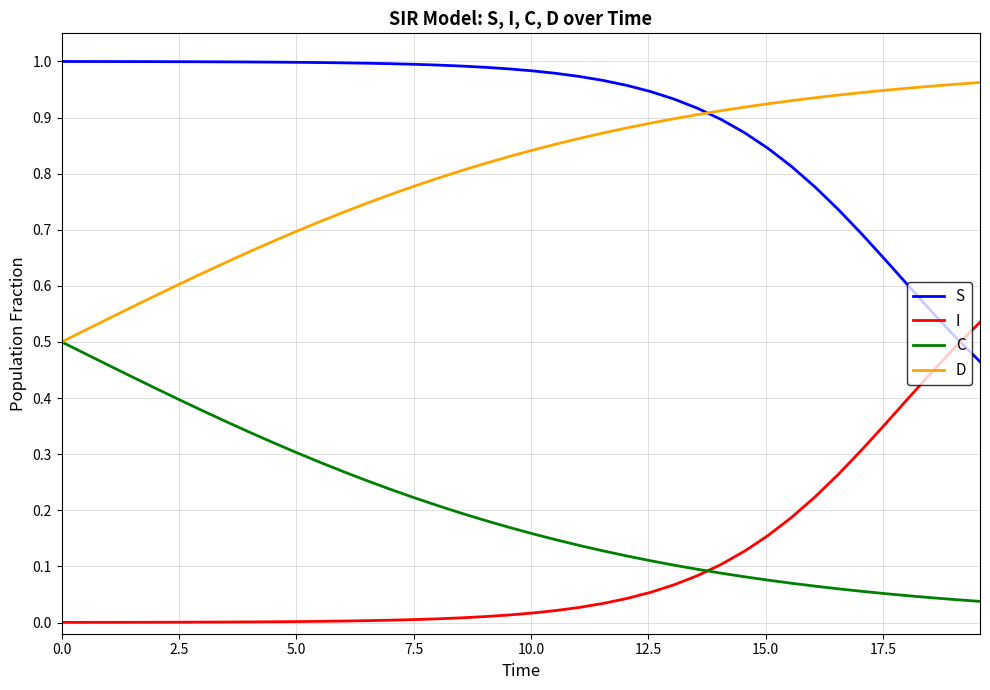

Is this an area chart (filled region under the line)?

No